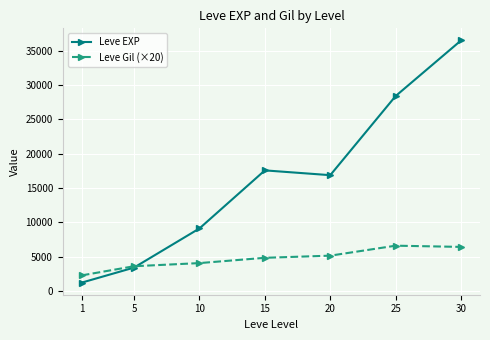

Which series has the largest total across all categories?

Leve EXP